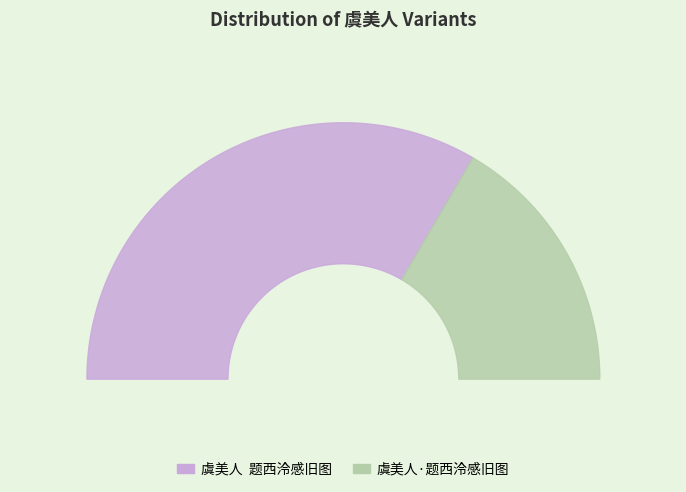

The 虞美人·题西泠感旧图 slice represents 48% of the pie. True or false?

False